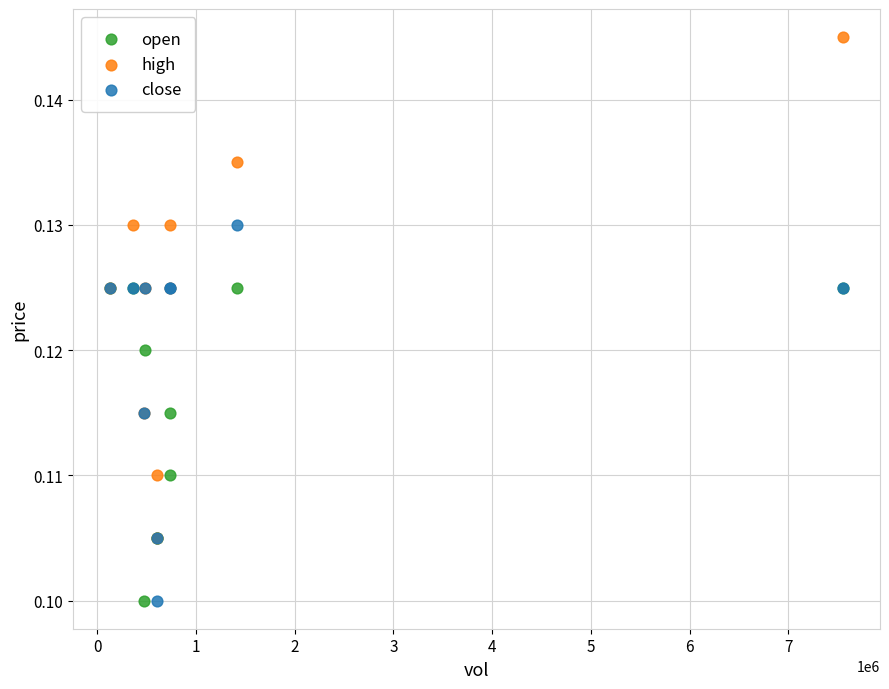

Which series has the widest spread of Y values?

high